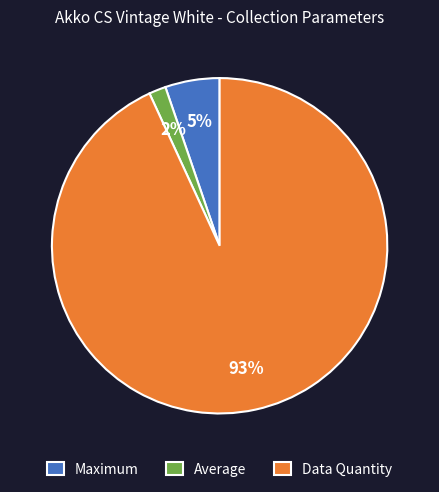

What percentage is the Average slice, to the nearest percent?

2%